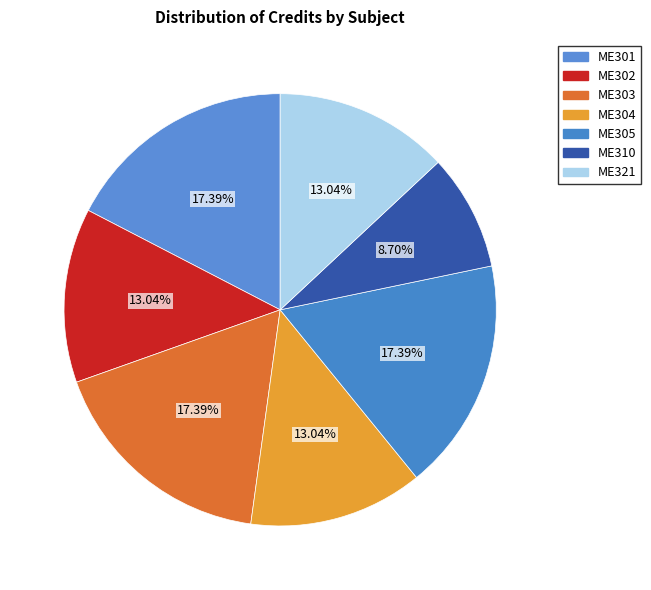

Is it true that ME305 is 5% of the pie?

False